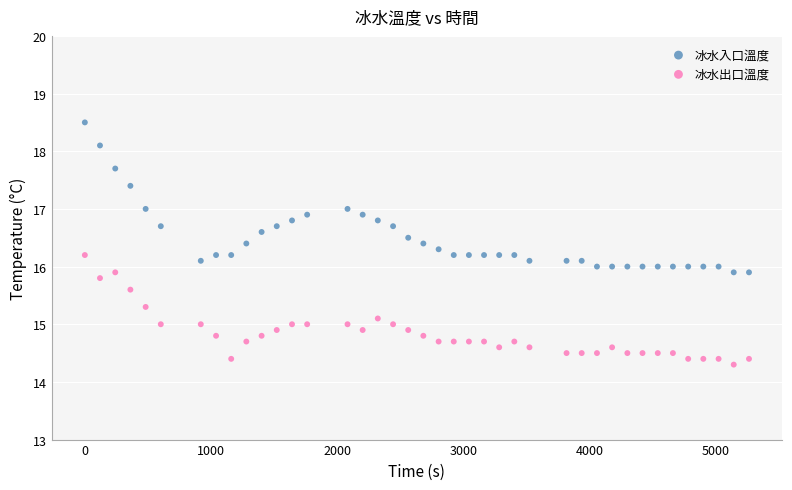

Which series contains the highest Y value?

冰水入口溫度